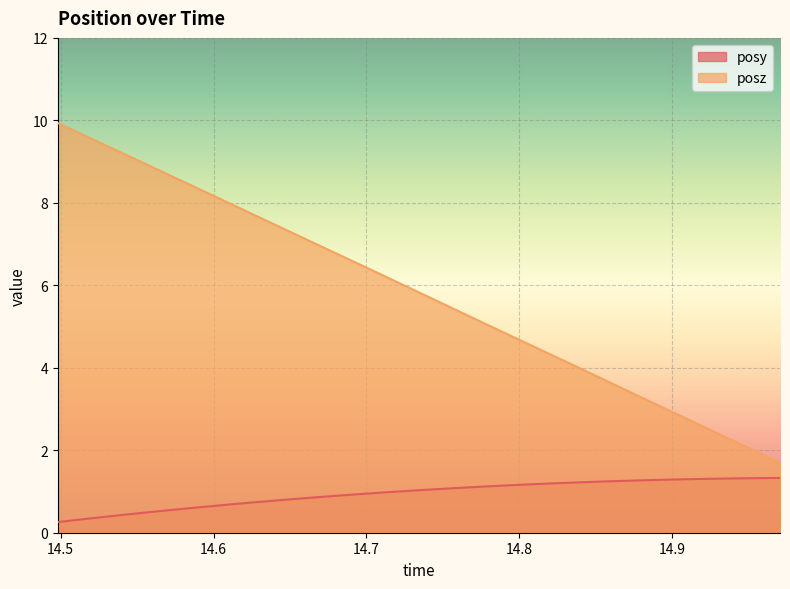

What position from the left is 14.74829?

19